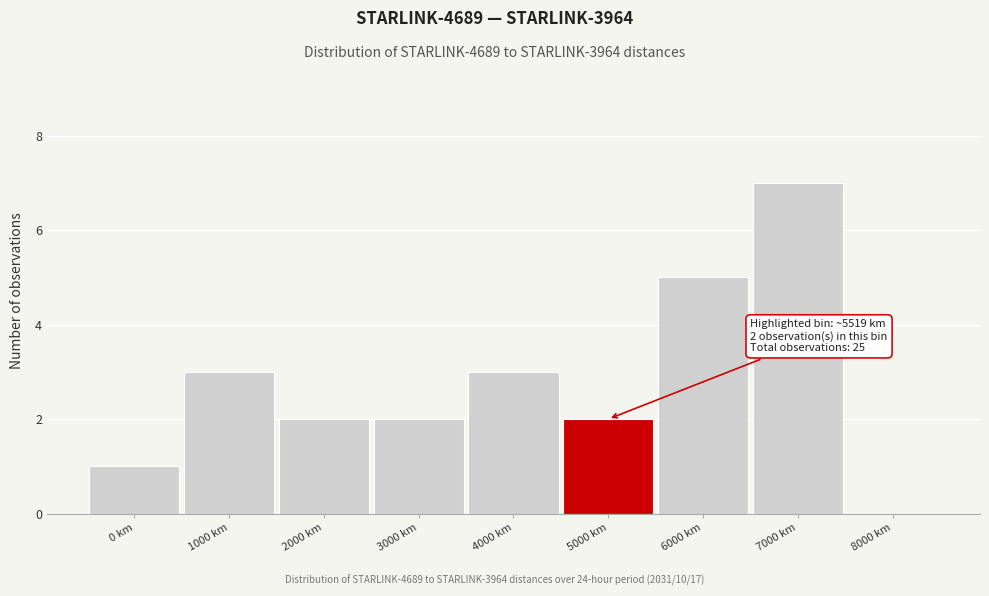

Reading left to right, list all the values displayed in this chart.

0 km=1	1000 km=3	2000 km=2	3000 km=2	4000 km=3	5000 km=2	6000 km=5	7000 km=7	8000 km=0